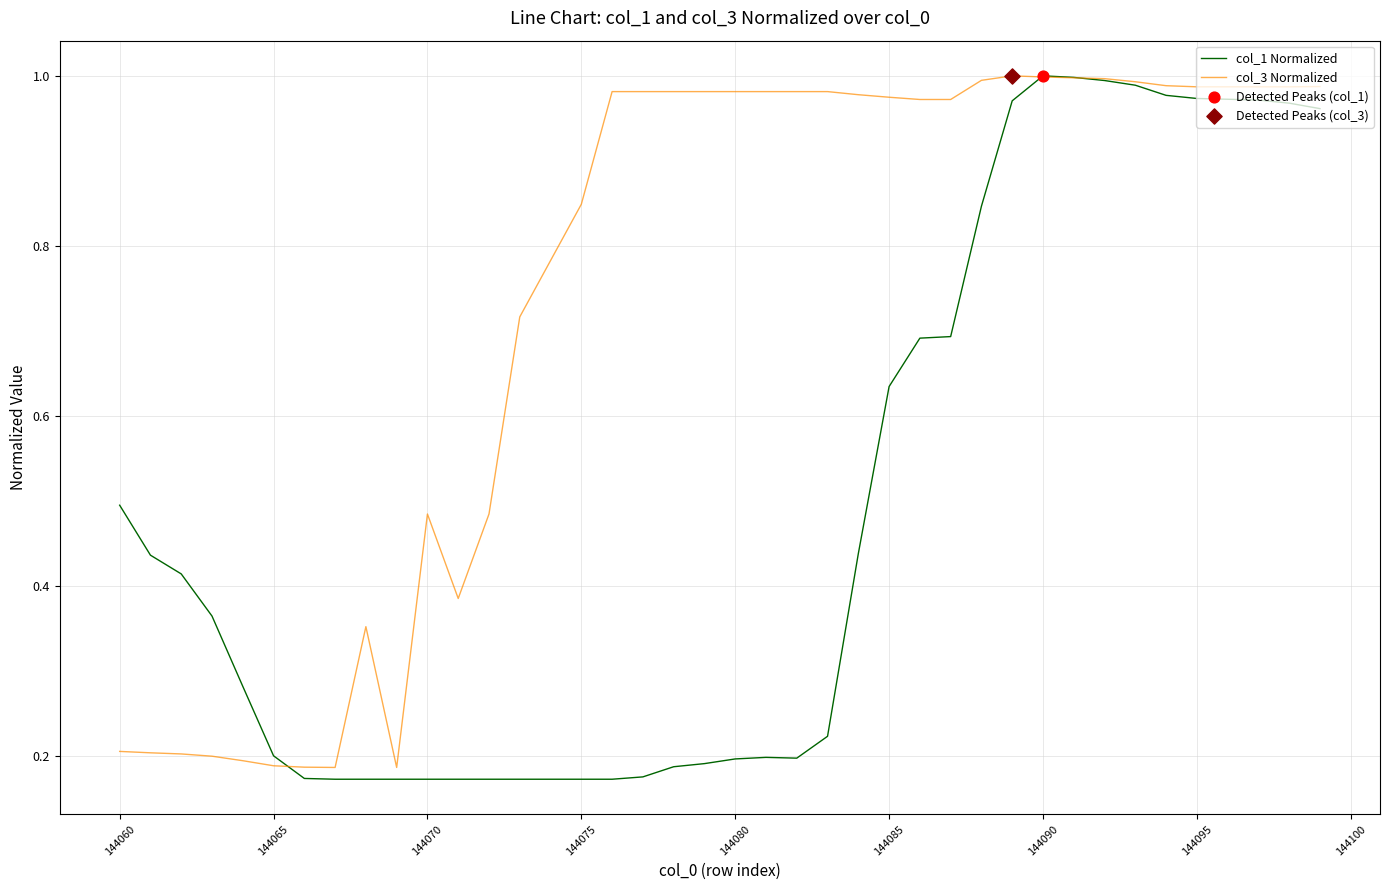

Which series has the largest total across all categories?

col_3 Normalized